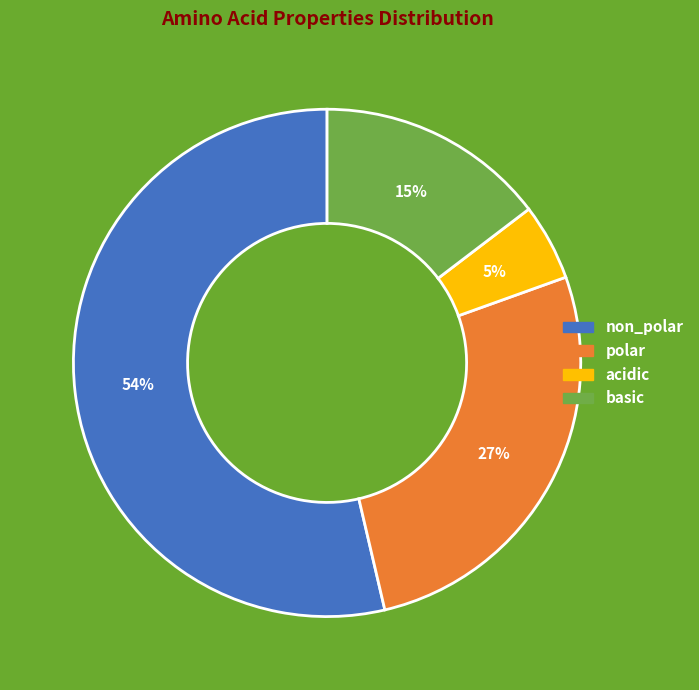

Which slice is the largest?

non_polar